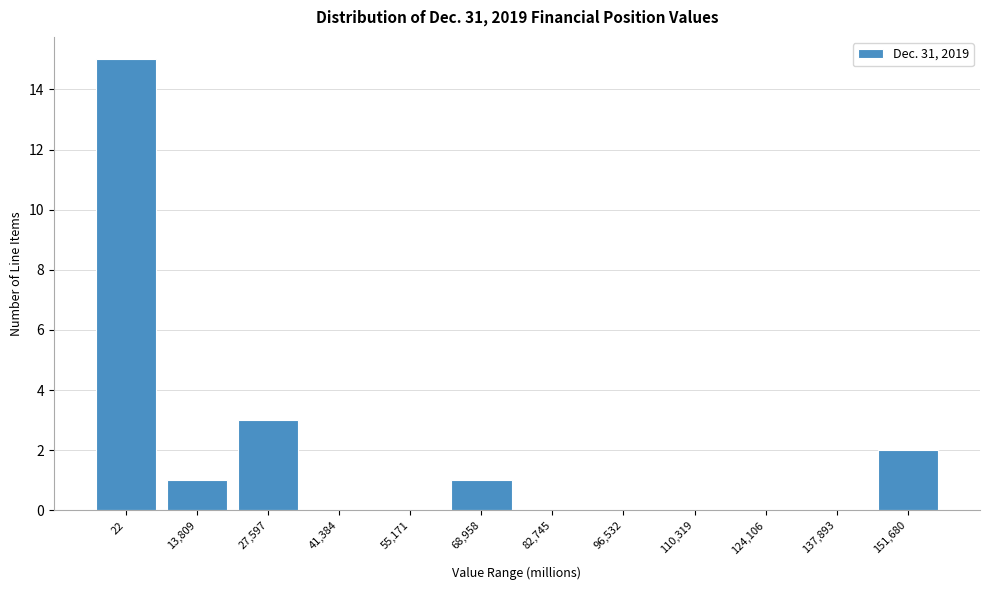

Reading right to left, transcribe all the data shown in this chart.

151,680=2	137,893=0	124,106=0	110,319=0	96,532=0	82,745=0	68,958=1	55,171=0	41,384=0	27,597=3	13,809=1	22=15